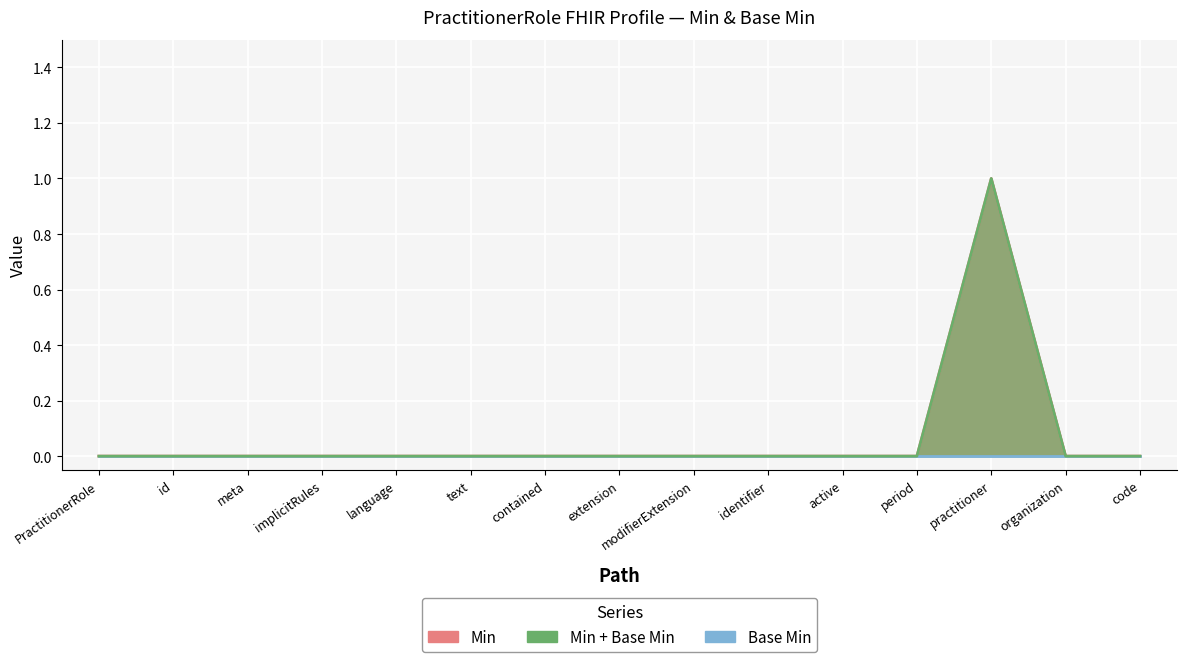

List the labels in order of value, largest first.

practitioner, PractitionerRole, id, meta, implicitRules, language, text, contained, extension, modifierExtension, identifier, active, period, organization, code